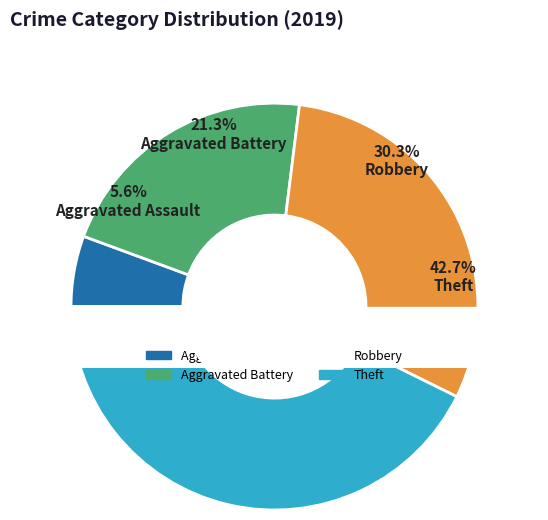

What percentage is the Theft slice, to the nearest percent?

43%